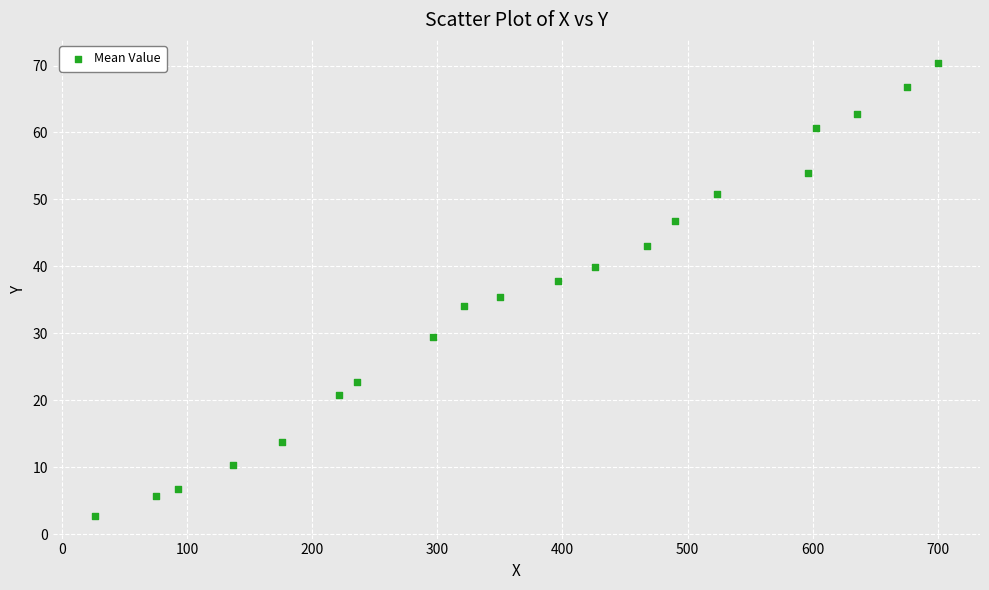

What is the range of X values (max minus min)?

673.5